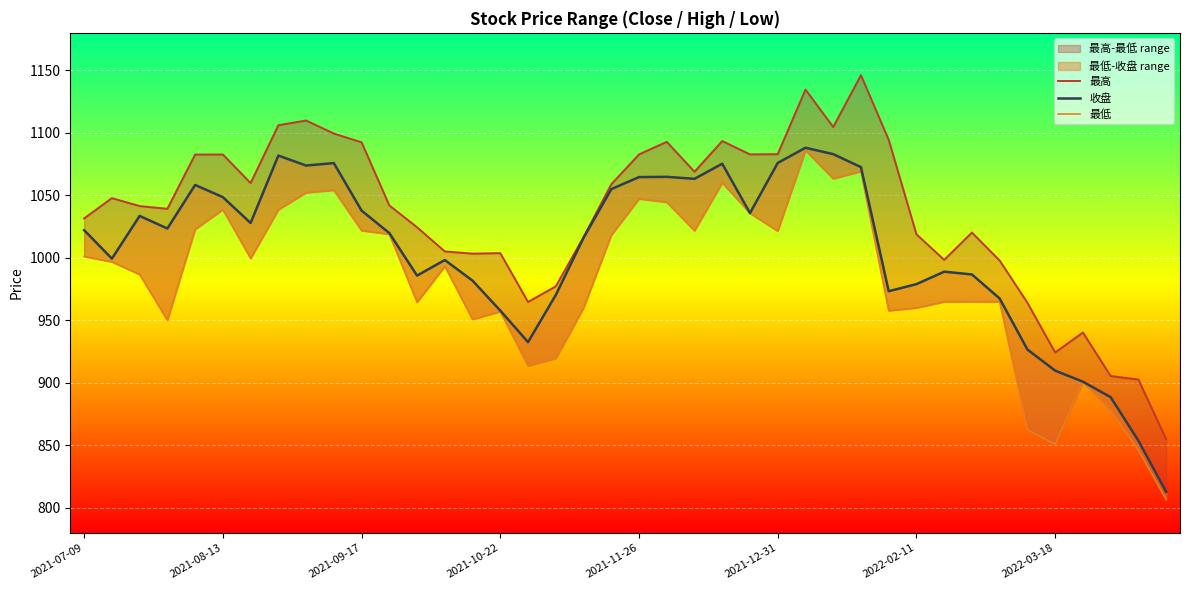

Rank the series at 26 from highest to lowest value.

最高, 收盘, 最低